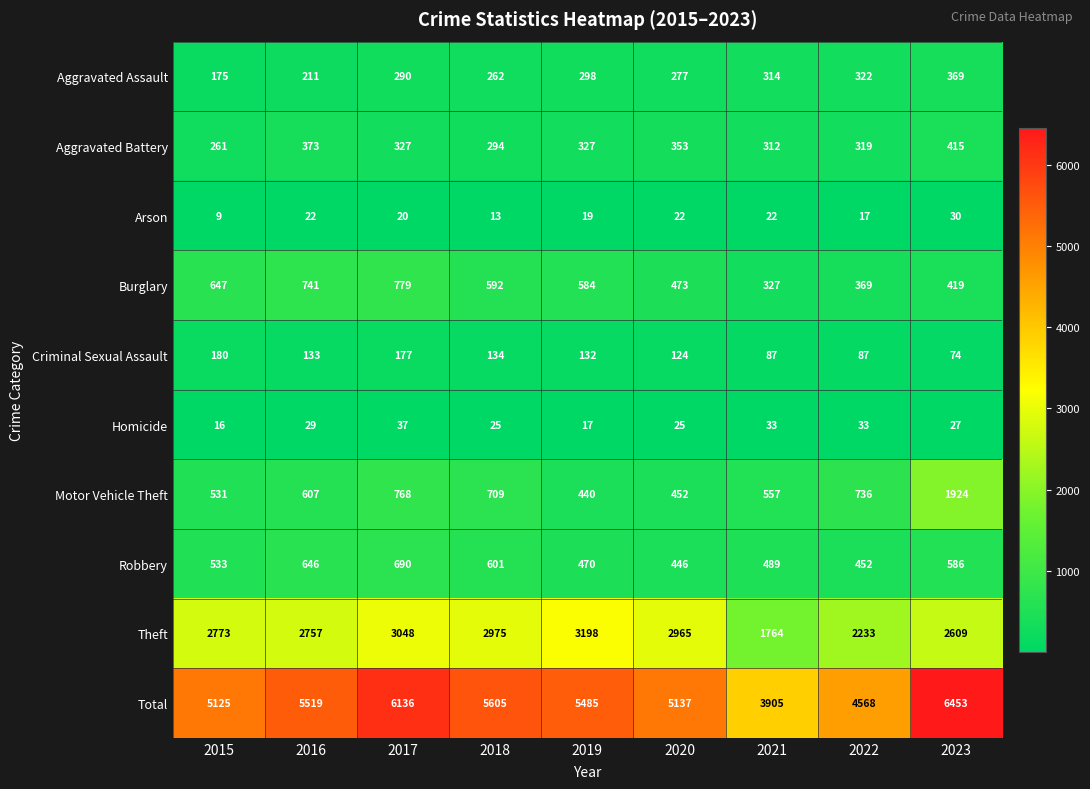

What is the difference between the second highest and minimum values in the Motor Vehicle Theft series?

328